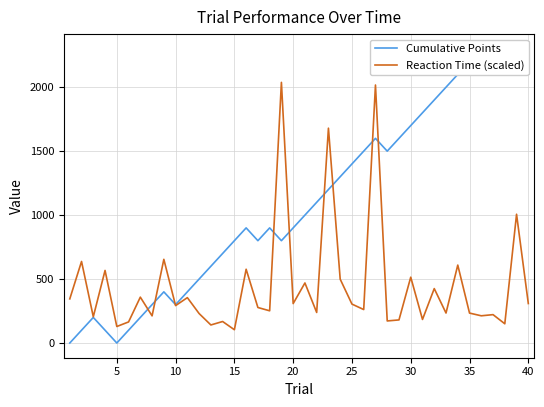

What is the maximum value for Reaction Time (scaled)?

2037.7